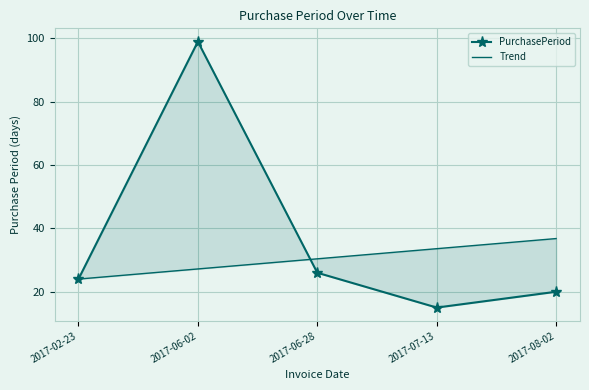

True or false: PurchasePeriod has more than 0 interior local peaks.

True